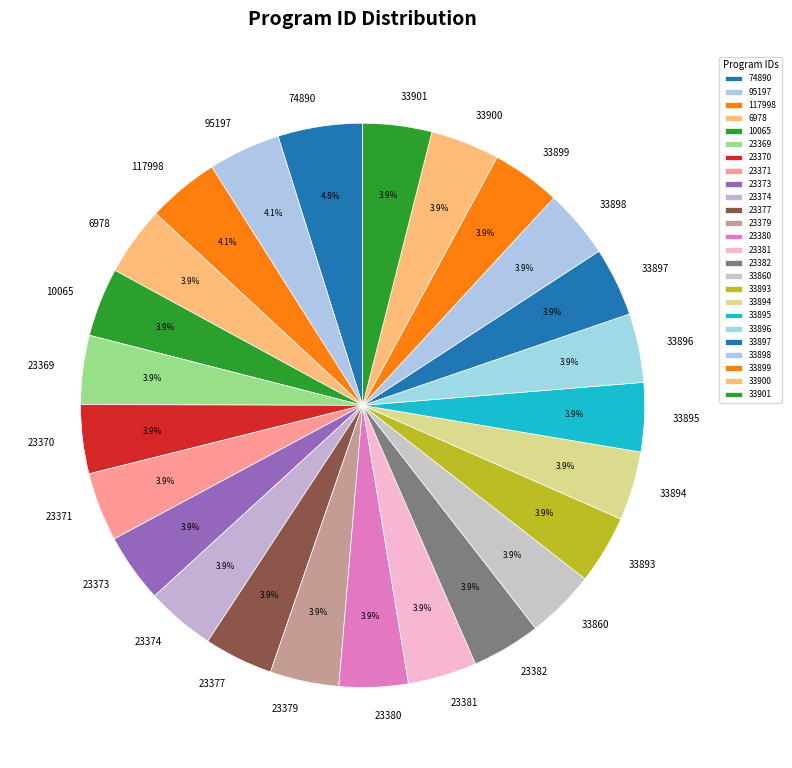

Which category has the biggest portion of the pie?

74890